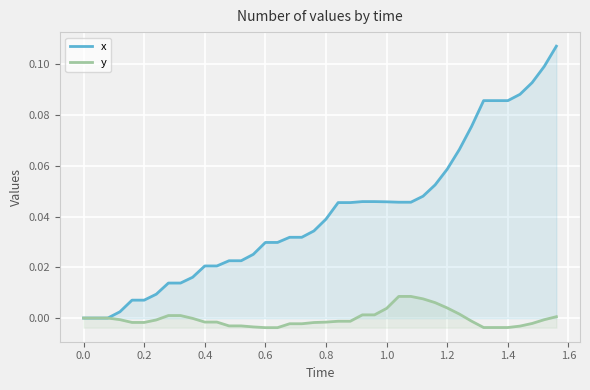

List the series in order of their overall mean, lowest first.

y, x